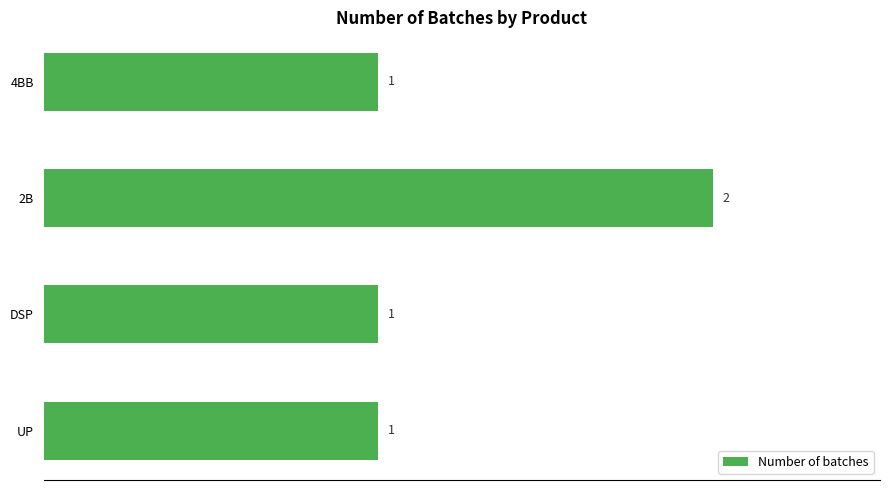

What is the sum of the values at 2B and UP?

3